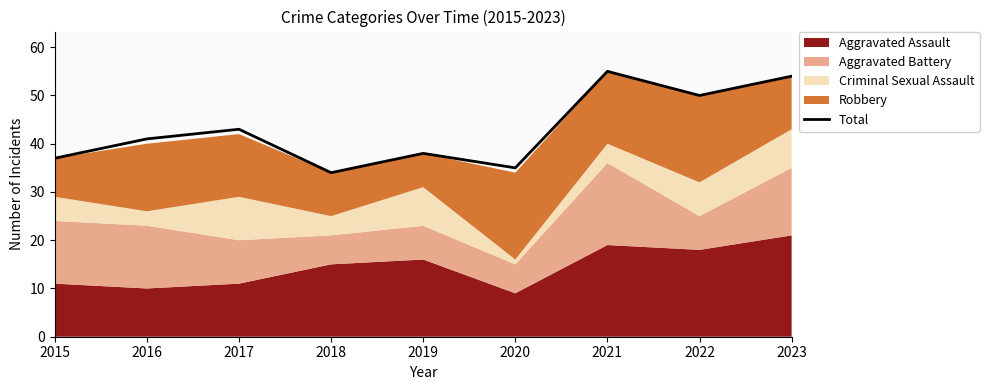

What is the value of the 4th point from the left?

34